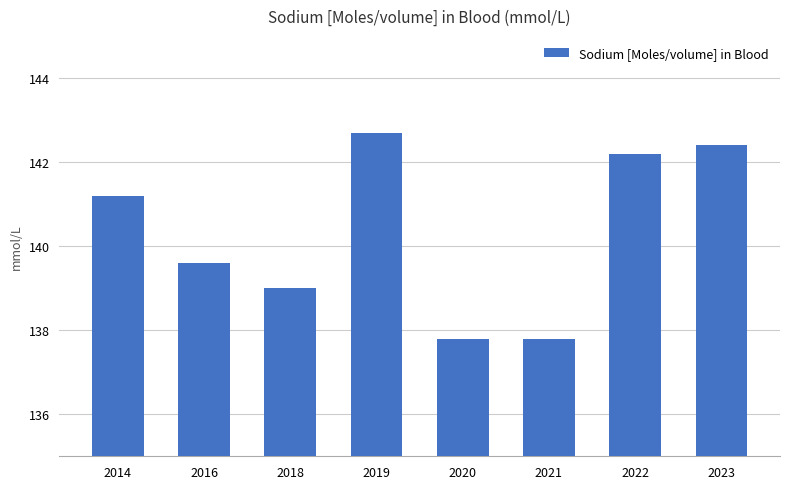

Approximately how many times larger is the value at 2014 compared to 2022?

1.0